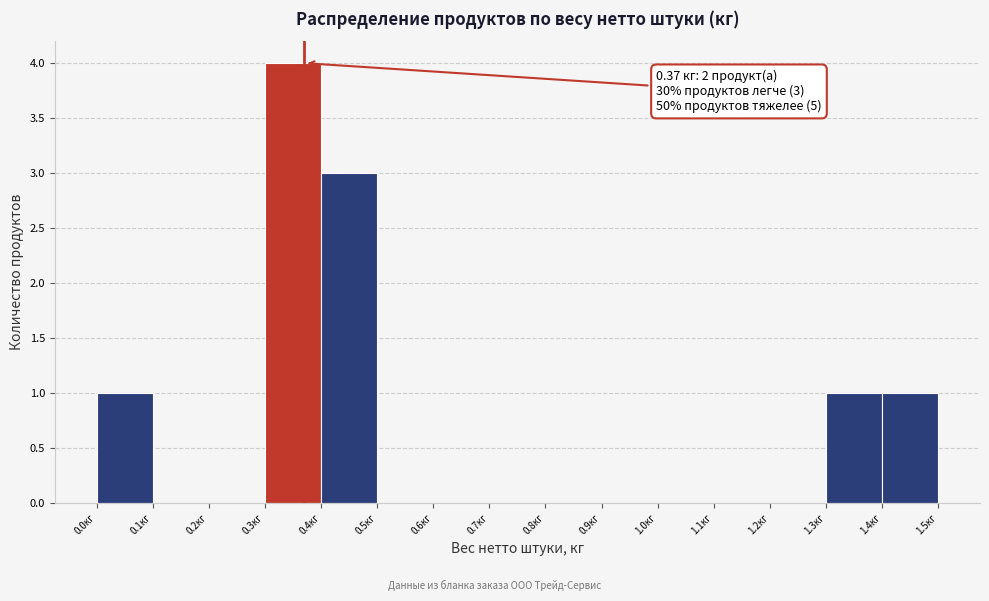

Over which range of the x-axis is the bar tallest?

0.3 to 0.4